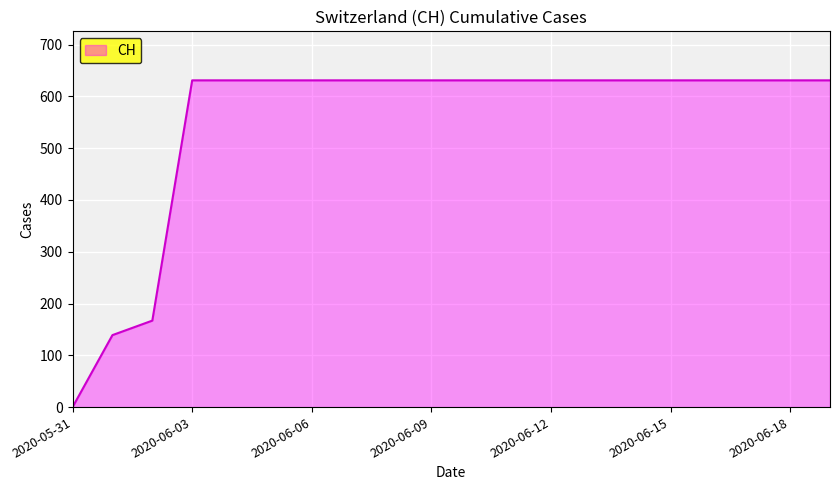

What is the difference between the maximum and minimum values?

631